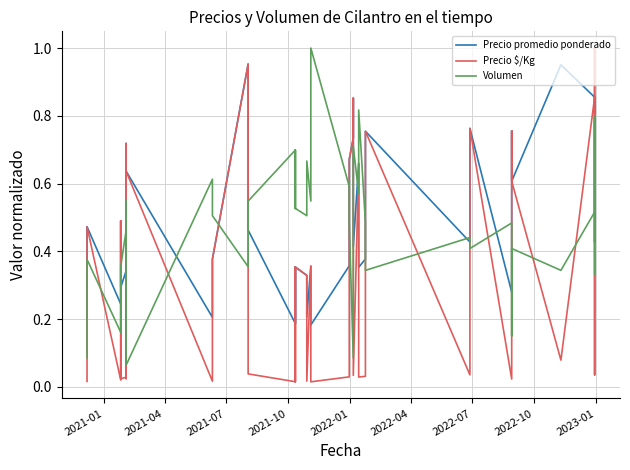

What is the sum of all Volumen values?

18.2